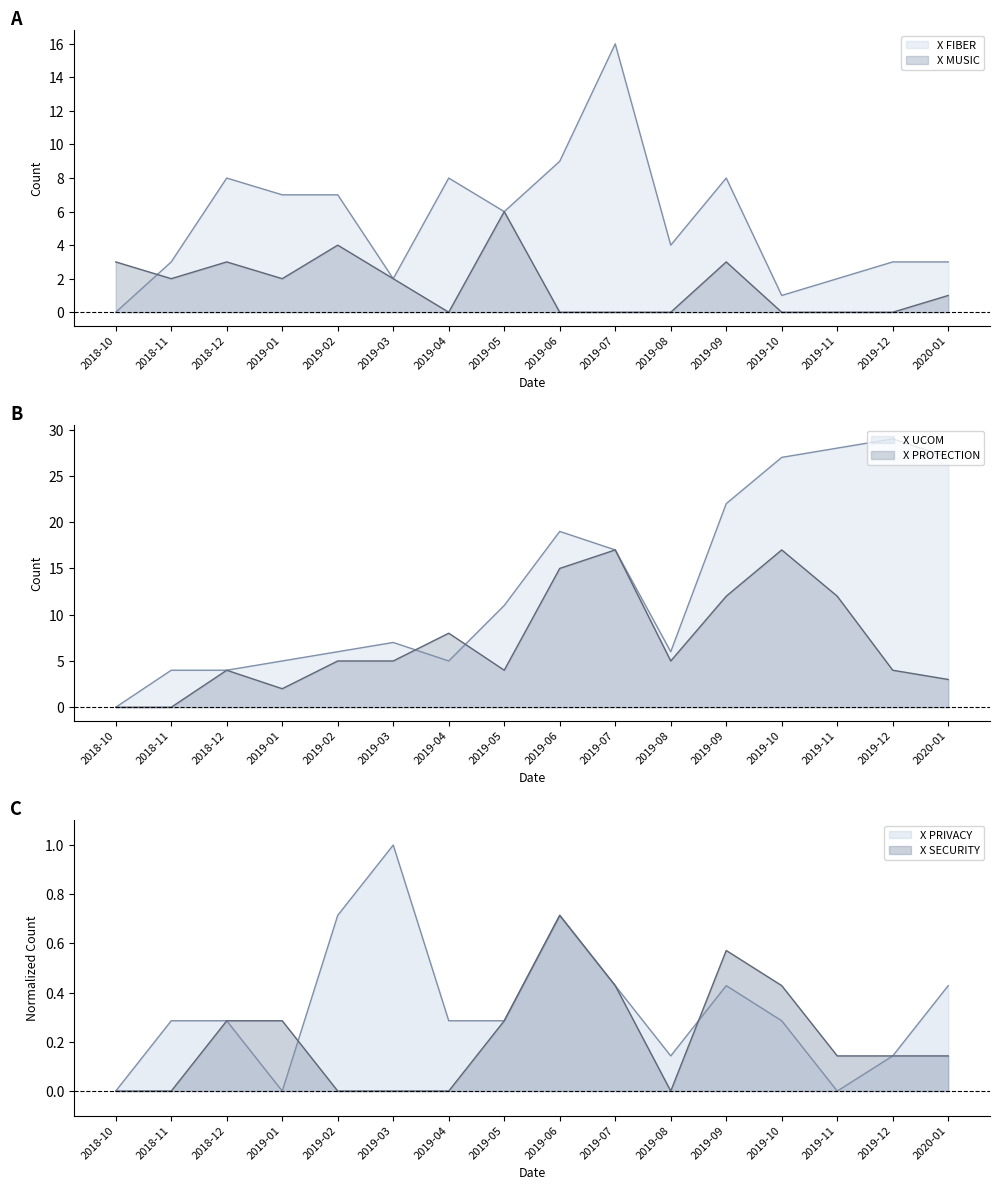

Which has a higher value, 2018-12 or 2019-02?

2018-12